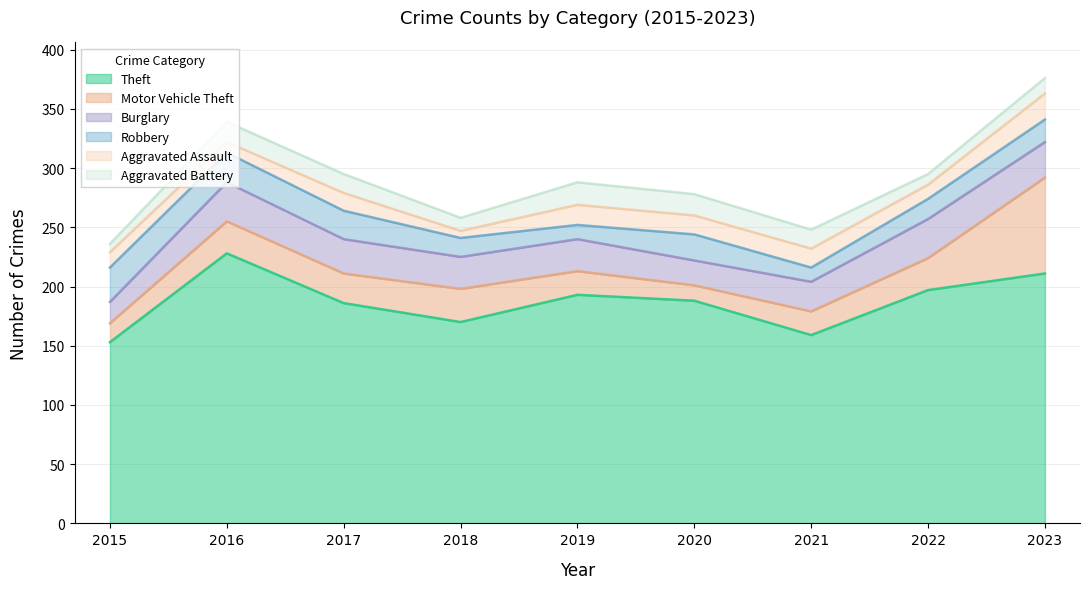

The value of Theft at 2017 is 330. True or false?

False